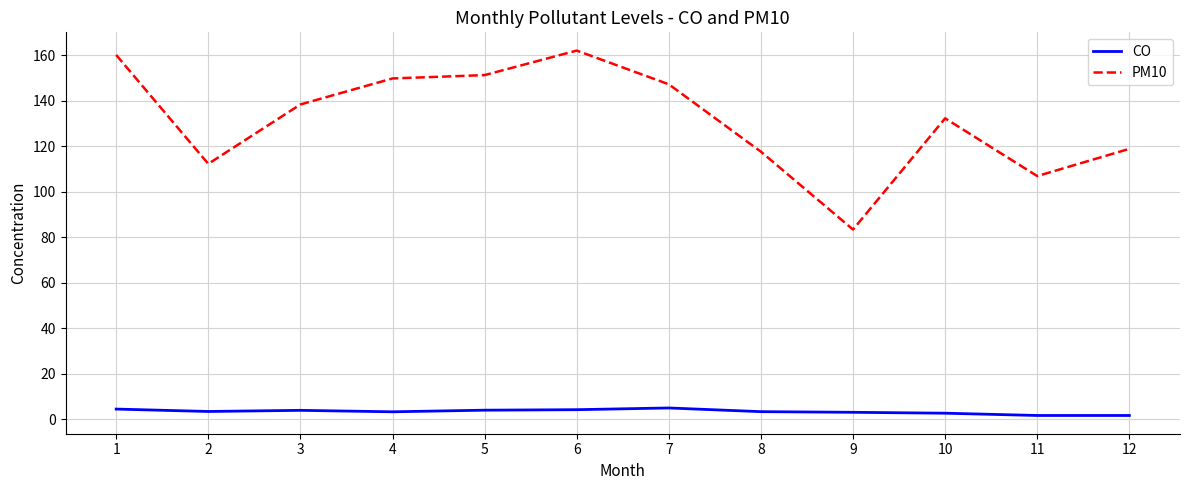

Which series has the largest range (max minus min)?

PM10